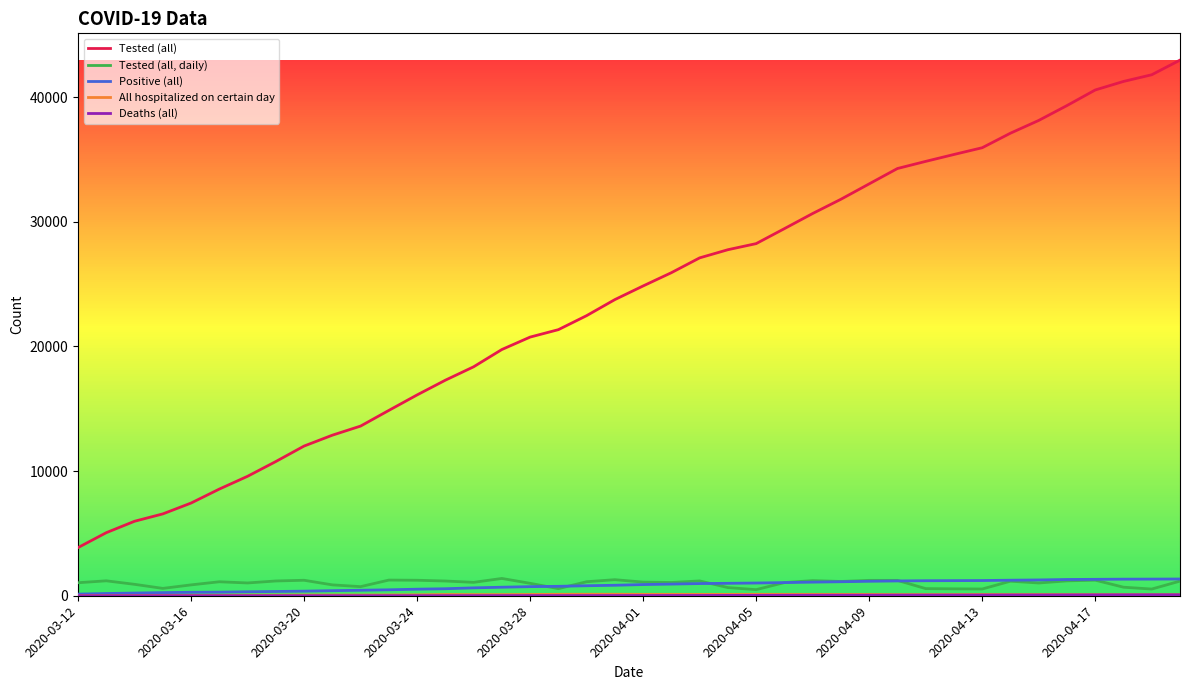

What is the difference between the second highest and second lowest values in the Positive (all) series?

1156